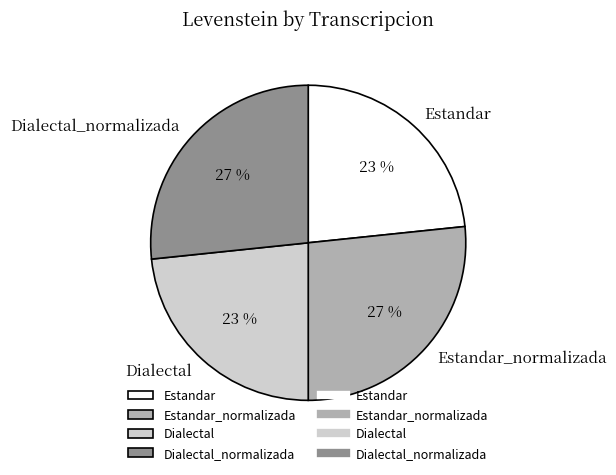

To the nearest percent, what is the average slice percentage?

25%